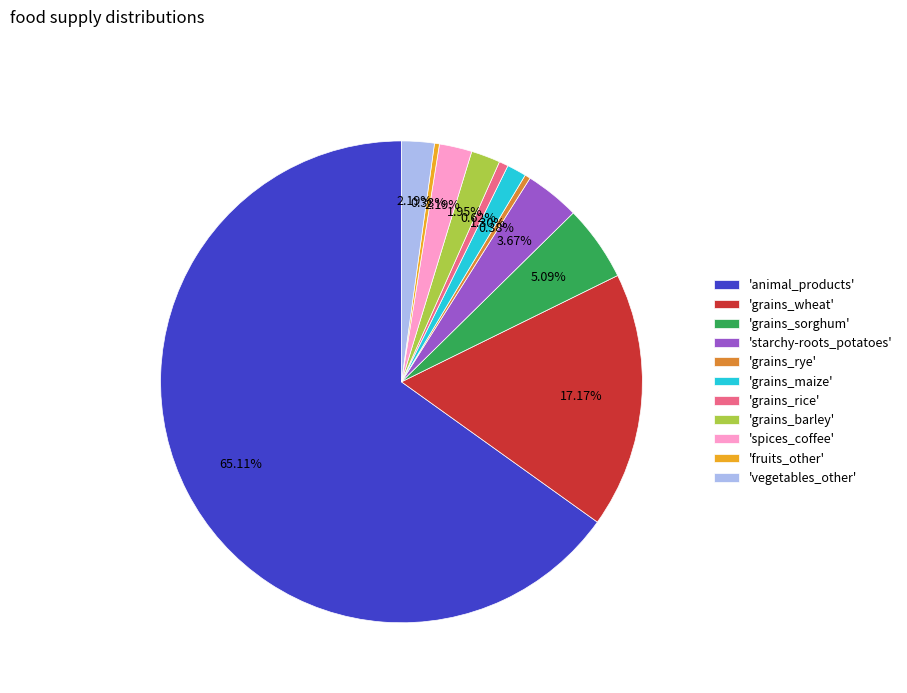

Is 'animal_products' the majority of the pie?

Yes